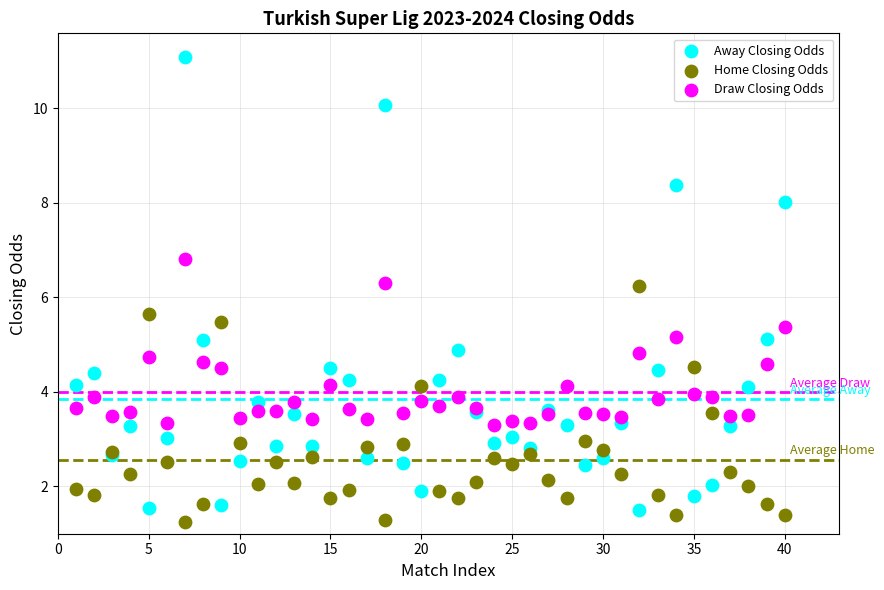

What is the X range (max minus min) for the scatter plot?

39.0